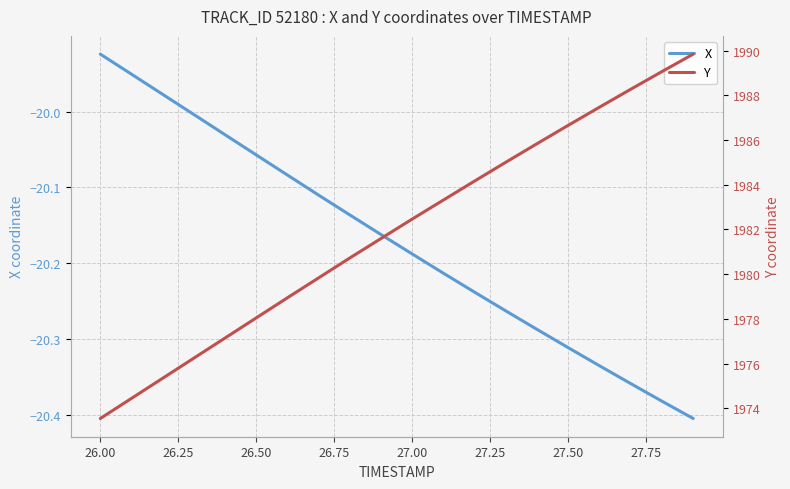

Rank the series by their maximum value, from highest to lowest.

Y, X